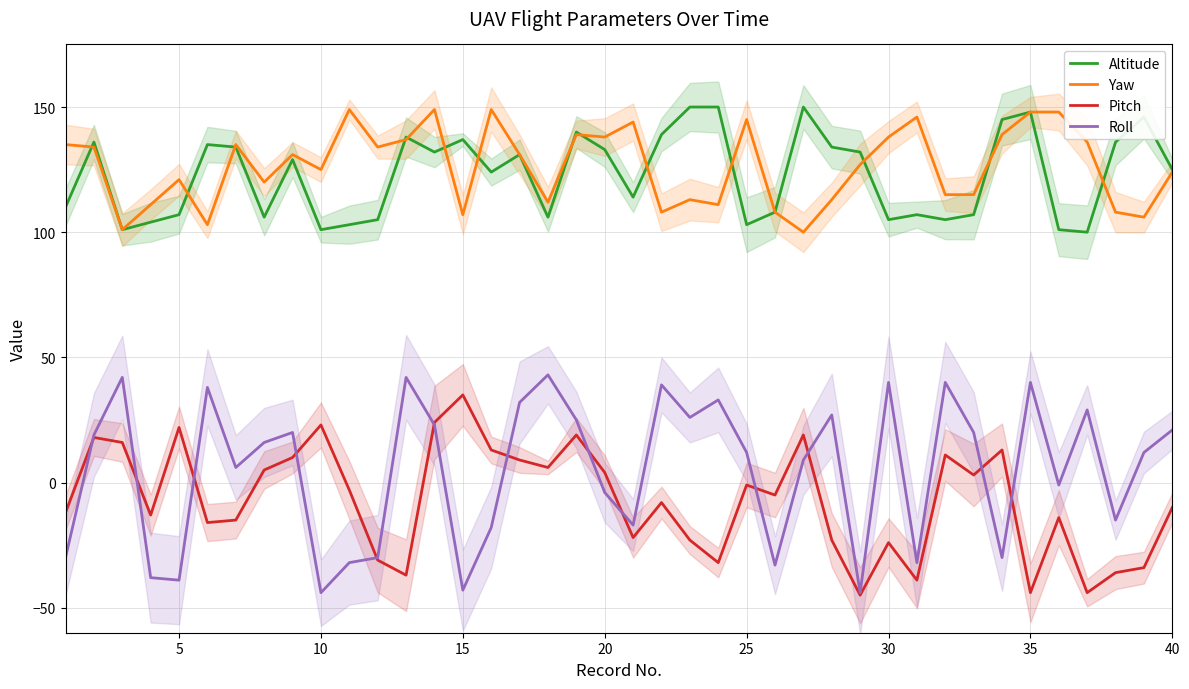

True or false: Yaw has more than 1 points higher than both neighbors.

True